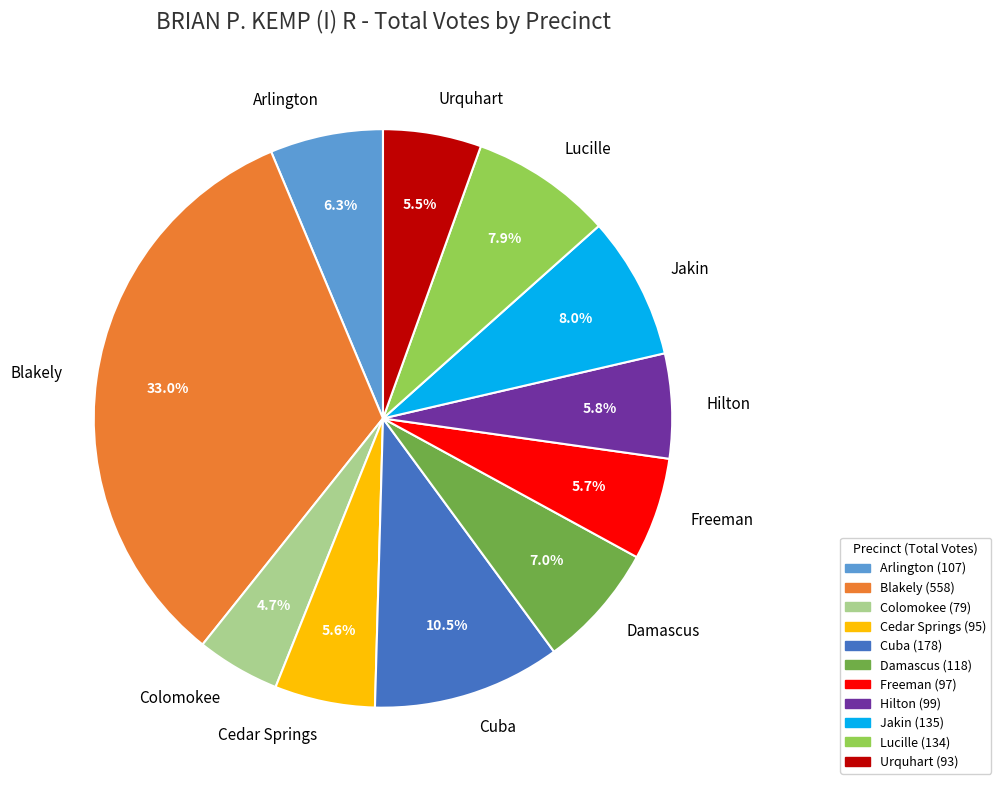

Is it true that Cuba is 3% of the pie?

False